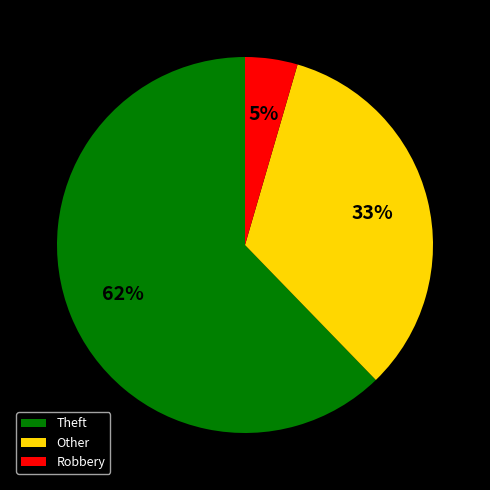

Count the number of slices in the pie.

3